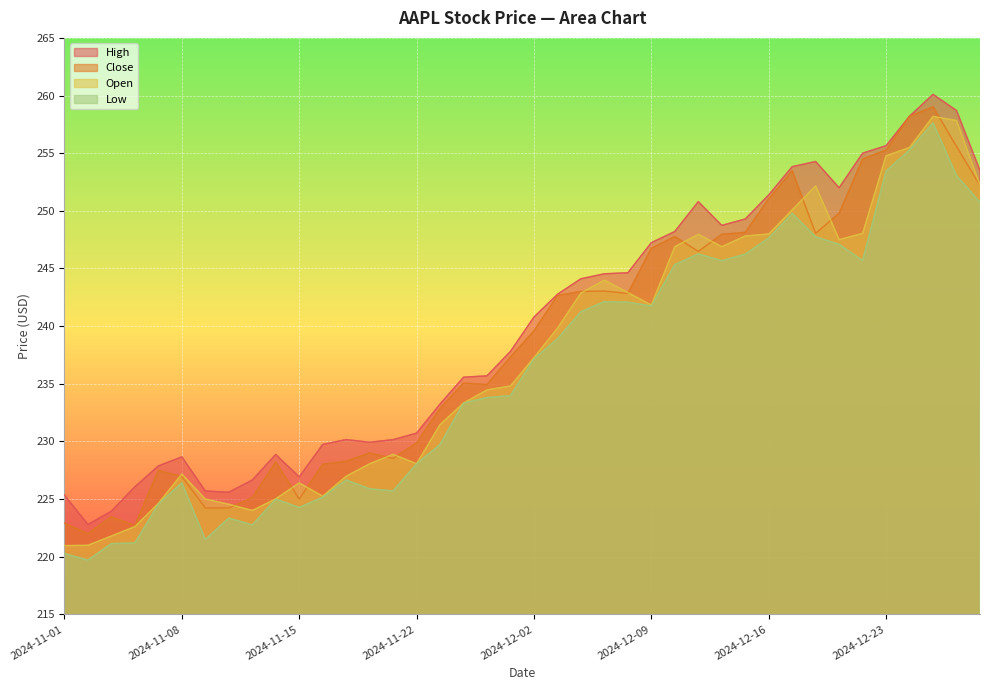

Is it true that High equals 100.3 at 2024-12-06?

False